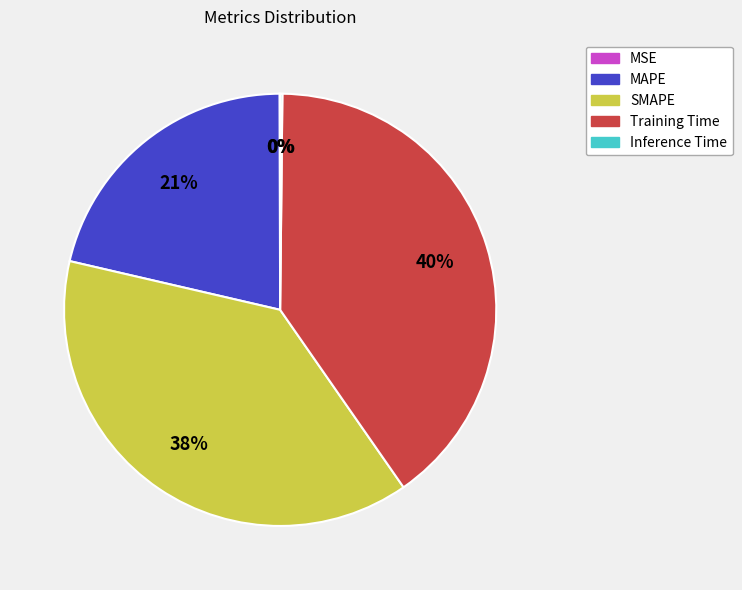

Do Training Time and SMAPE together represent more than half of the pie?

Yes